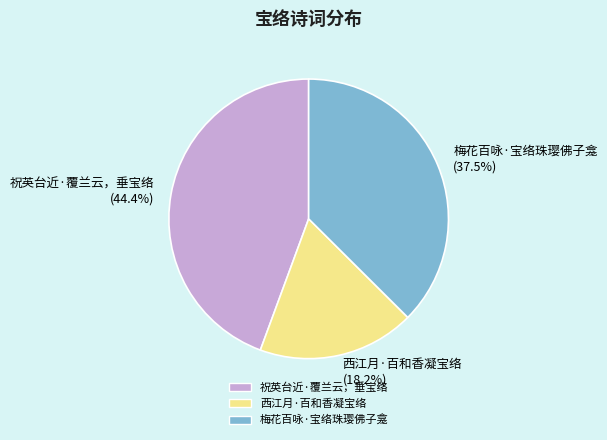

To the nearest percent, what is the combined percentage of 西江月·百和香凝宝络 and 梅花百咏·宝络珠璎佛子龛?

56%